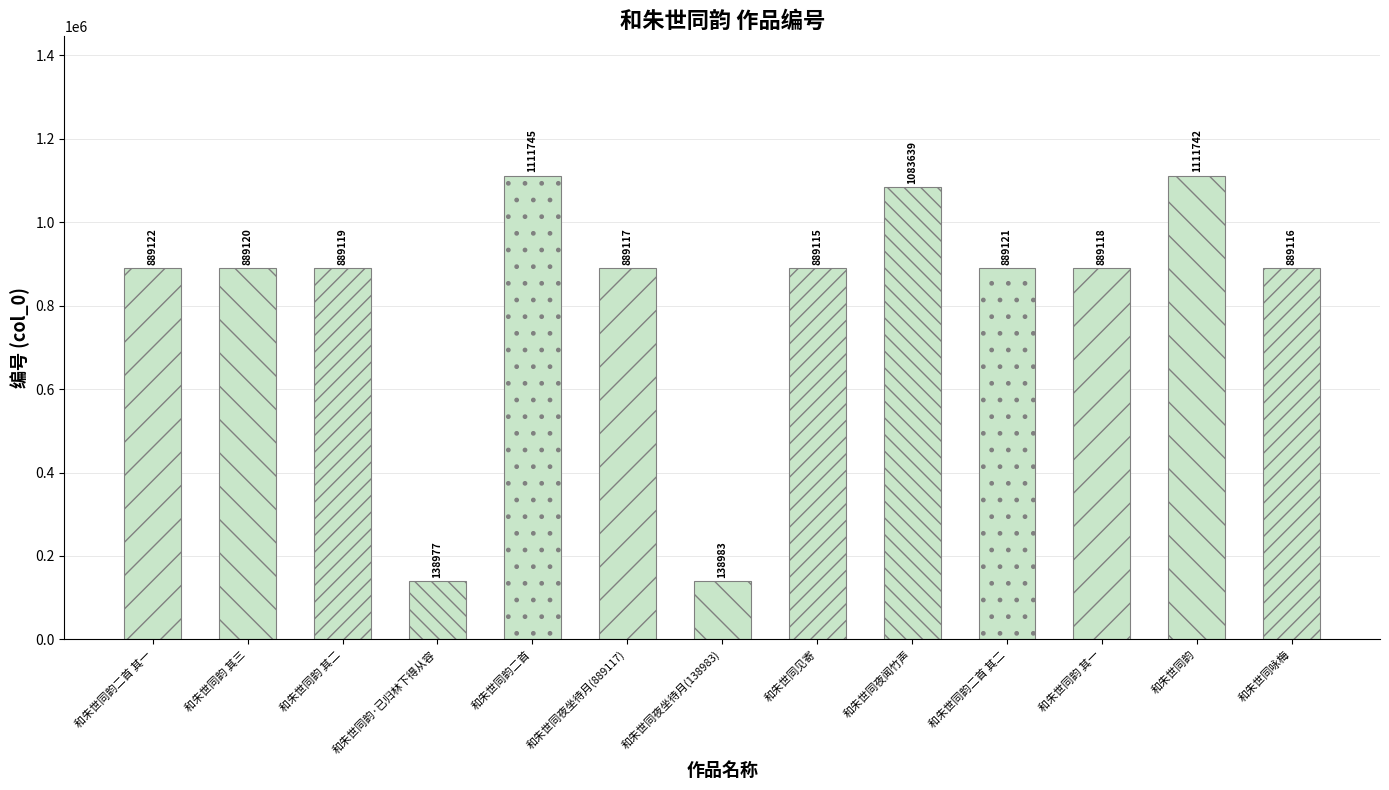

At which label does the data first exceed 889119?

和朱世同韵二首 其一